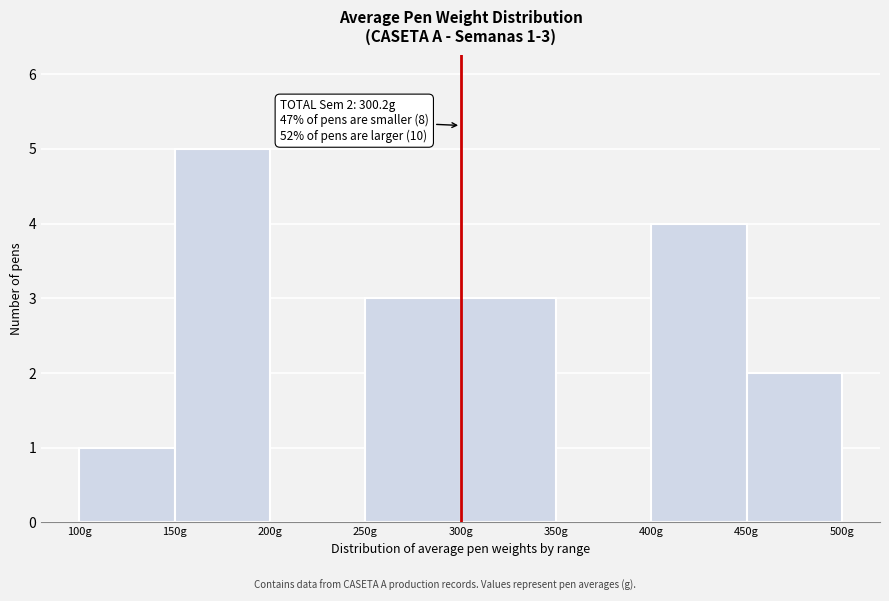

Over which range of the x-axis is the bar tallest?

150 to 200